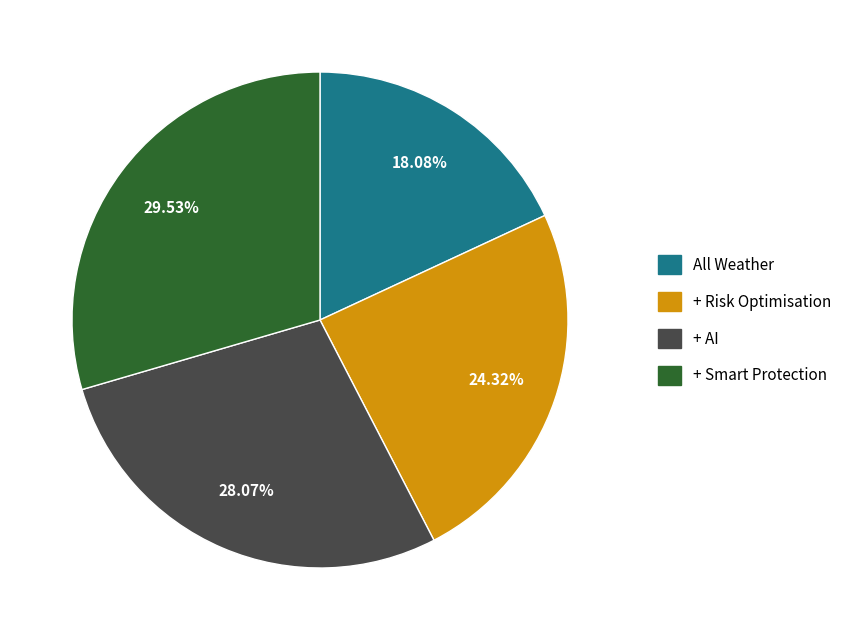

Count the number of slices in the pie.

4